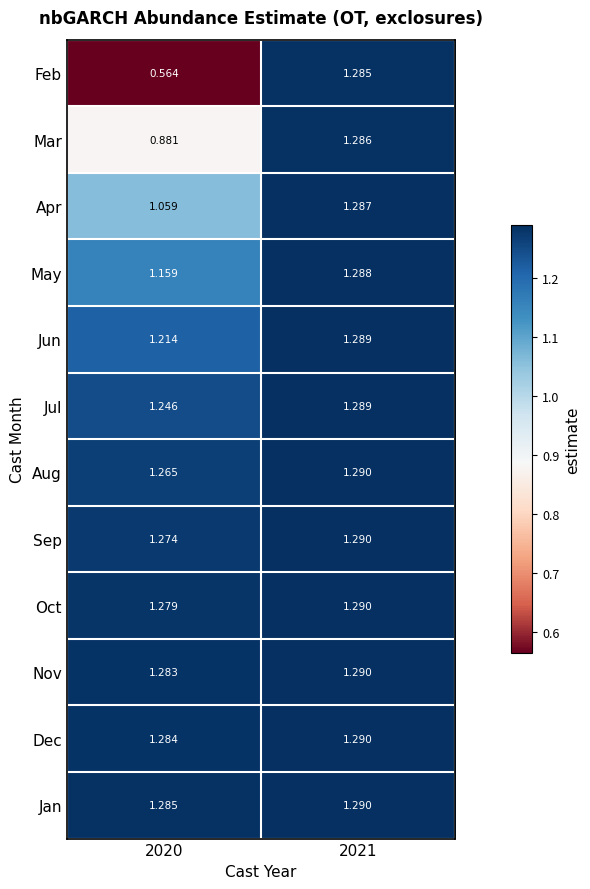

At 2020, list the series in order from largest to smallest.

Jan, Dec, Nov, Oct, Sep, Aug, Jul, Jun, May, Apr, Mar, Feb